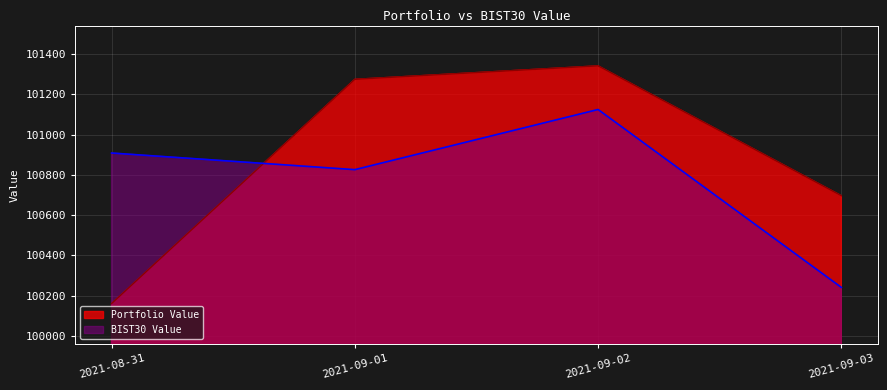

Which series changed the most between 2021-08-31 and 2021-09-01?

Portfolio Value